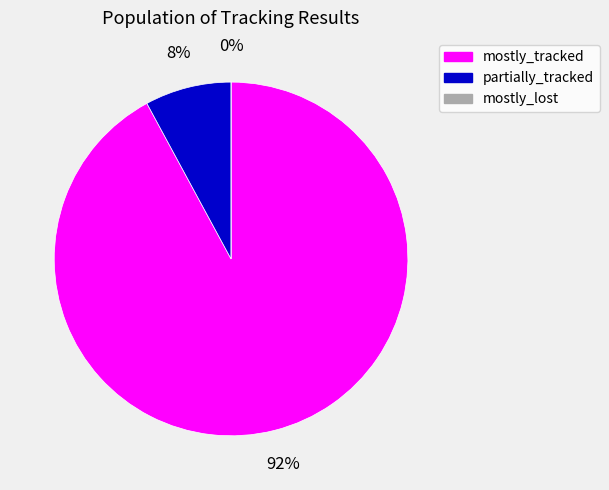

Rank the categories by value from lowest to highest.

mostly_lost, partially_tracked, mostly_tracked